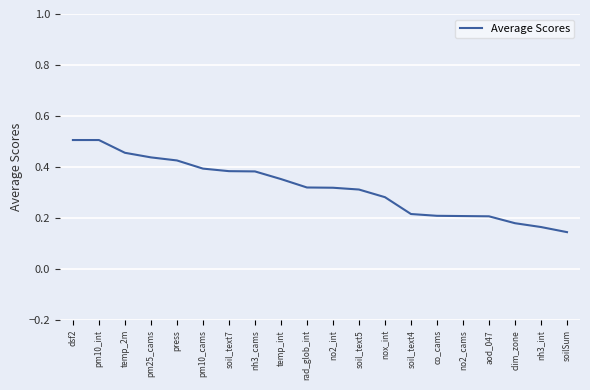

The value at pm25_cams is 0.4. True or false?

True